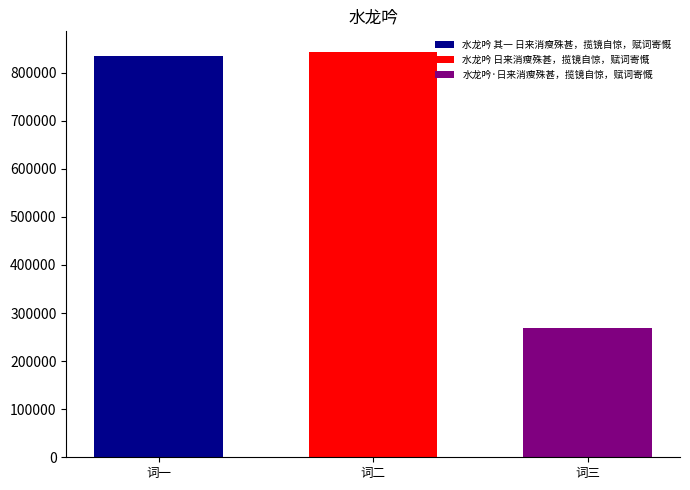

Count the number of data series in this chart.

3